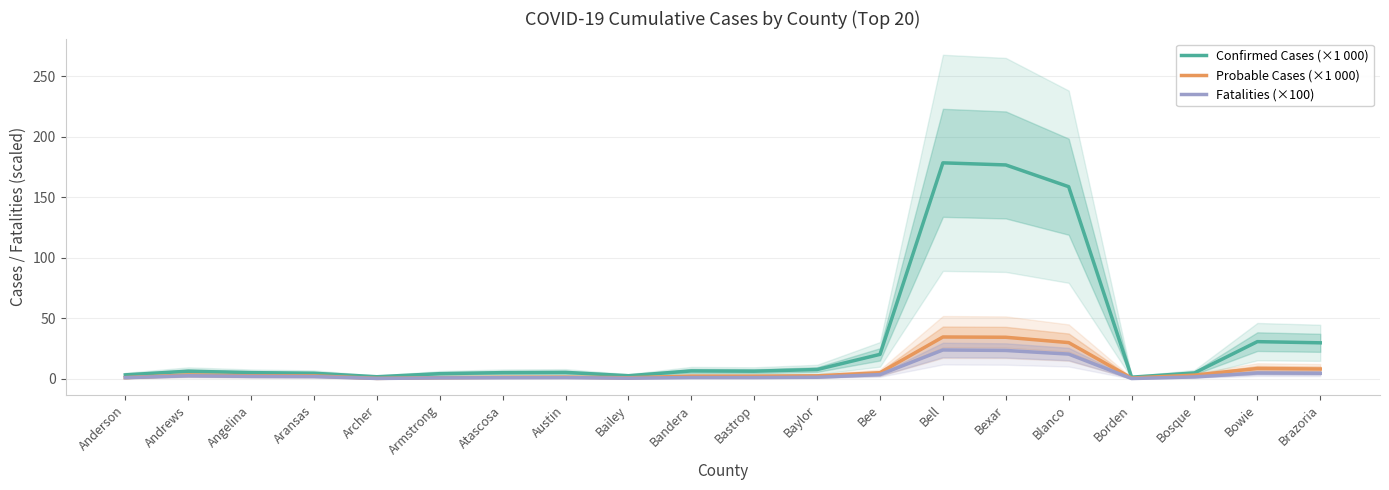

What is the sum of all Probable Cases (×1 000) values?

147.5